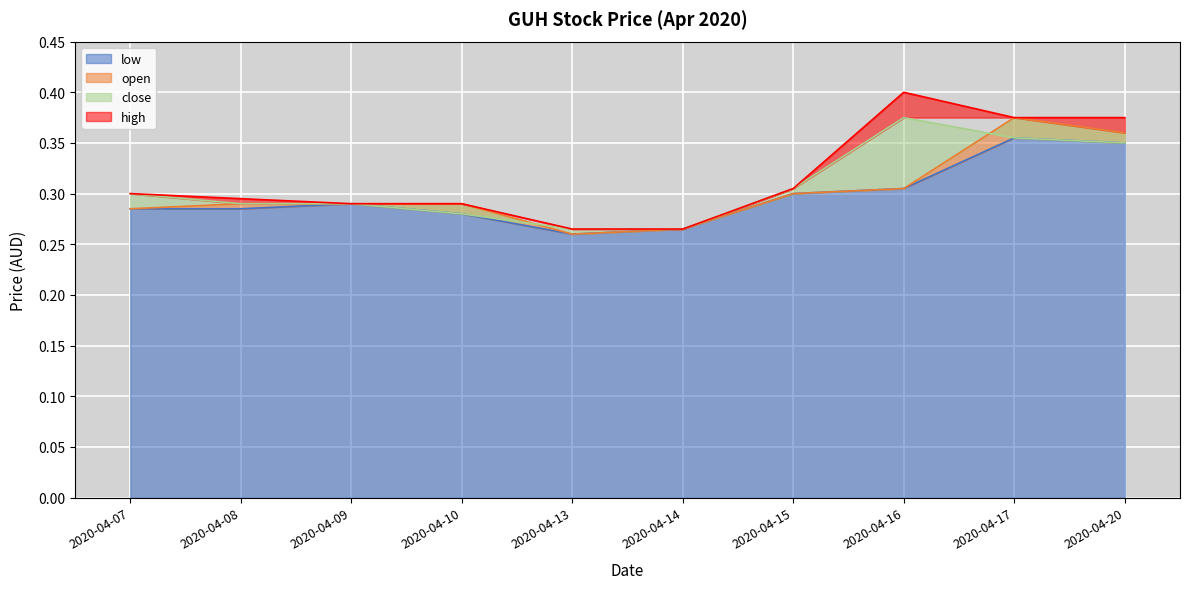

Where is low nearest to the value 0?

2020-04-13